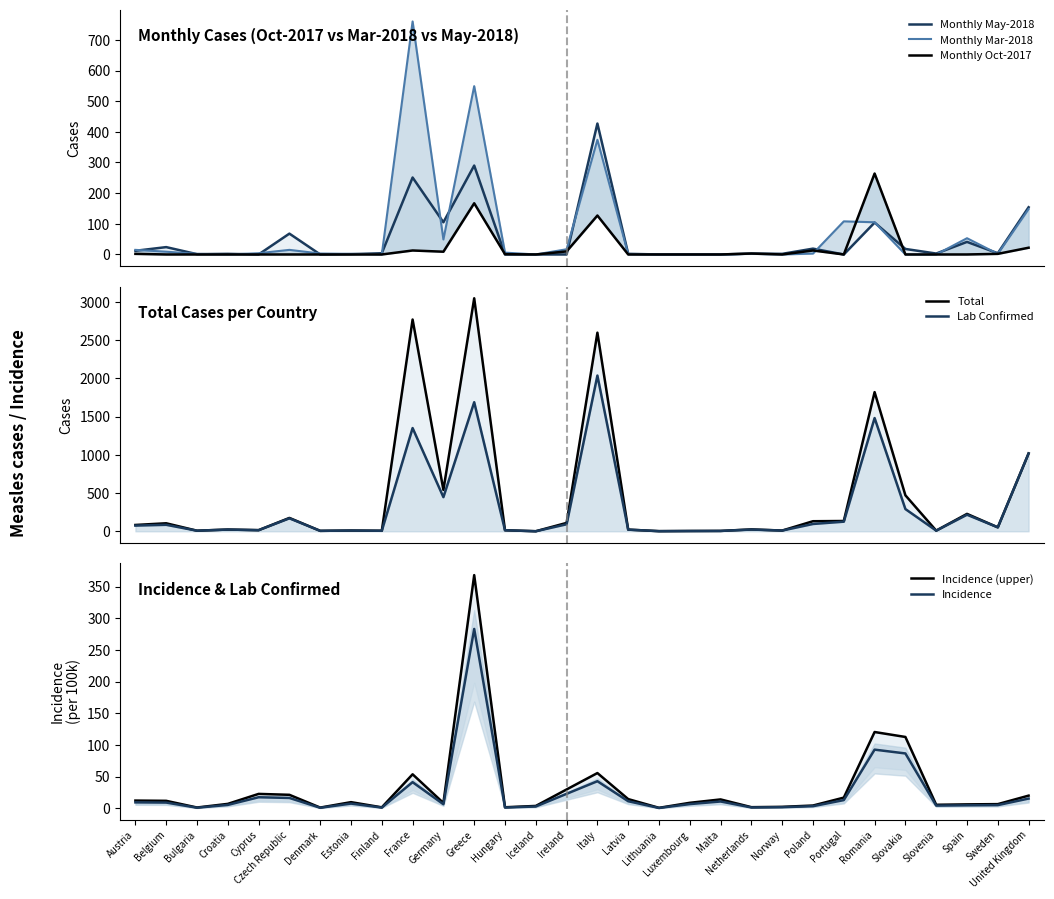

How many intersections are there between Monthly Mar-2018 and Monthly Oct-2017?

2